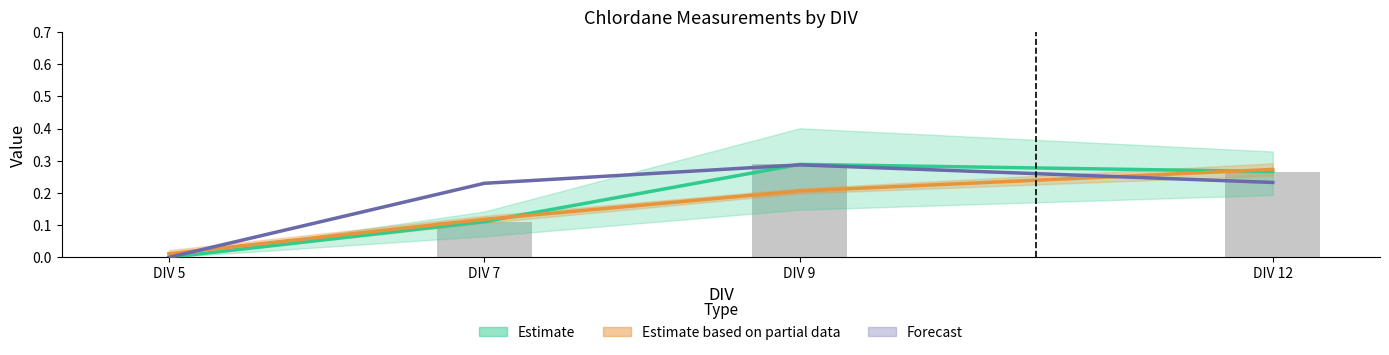

Rank the categories by Estimate based on partial data value from highest to lowest.

DIV 12, DIV 9, DIV 7, DIV 5